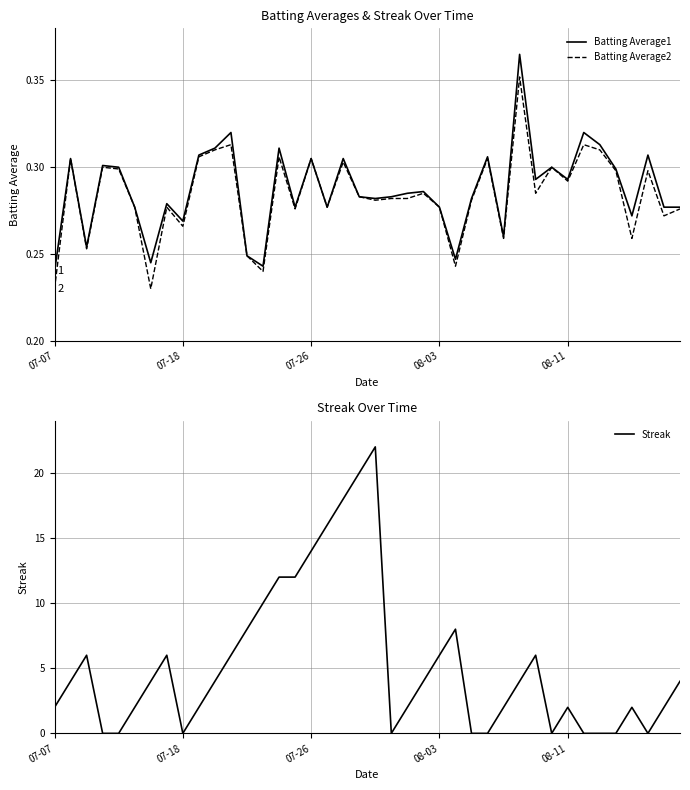

How many lines are shown in the chart?

3